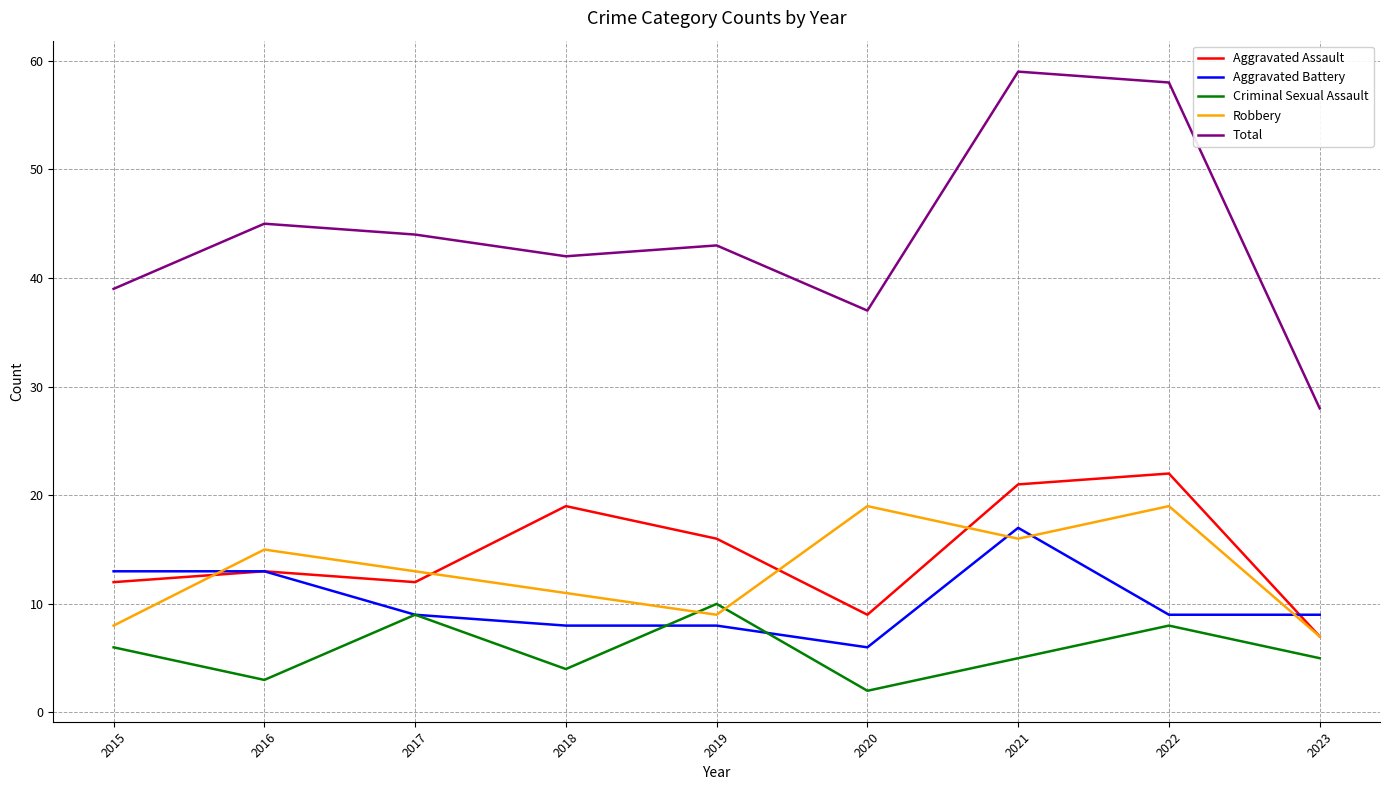

How many times do Robbery and Criminal Sexual Assault cross each other?

2